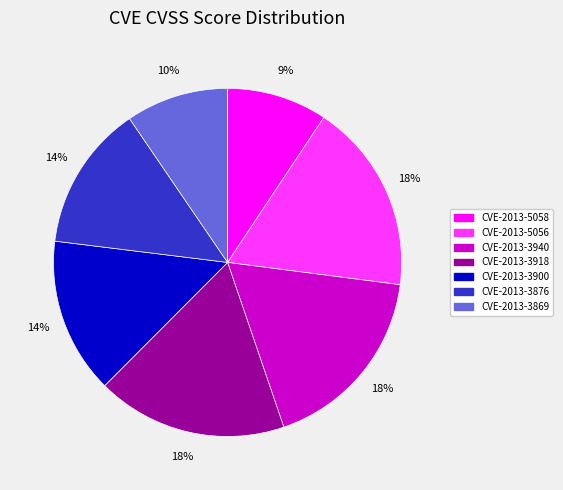

True or false: CVE-2013-3876 accounts for 14% of the total.

True